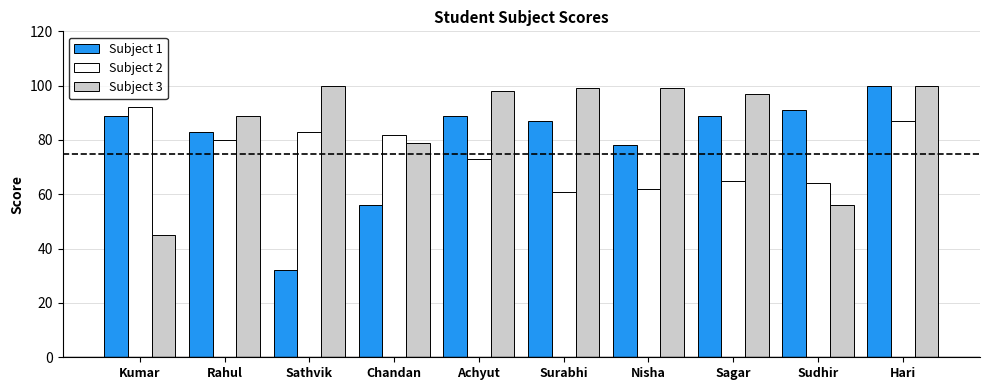

Which series has the widest spread of values?

Subject 1